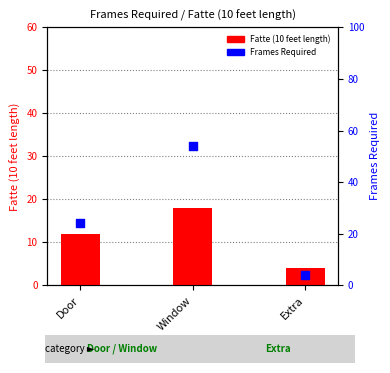

Which series has the largest total across all categories?

Frames Required